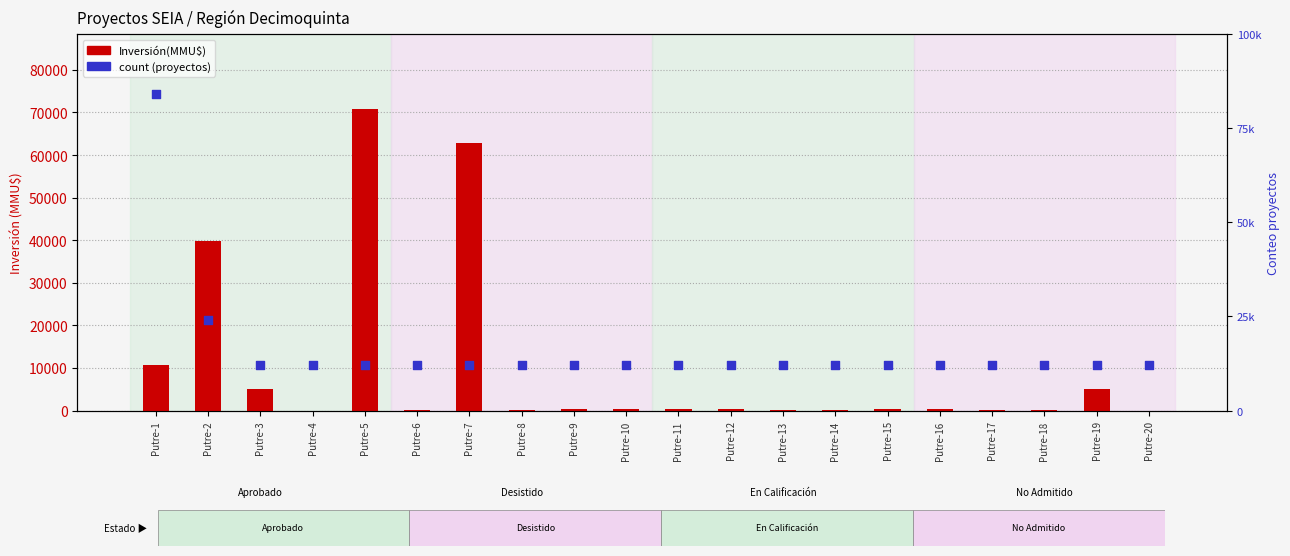

Which series has the widest spread of Y values?

count (proyectos)